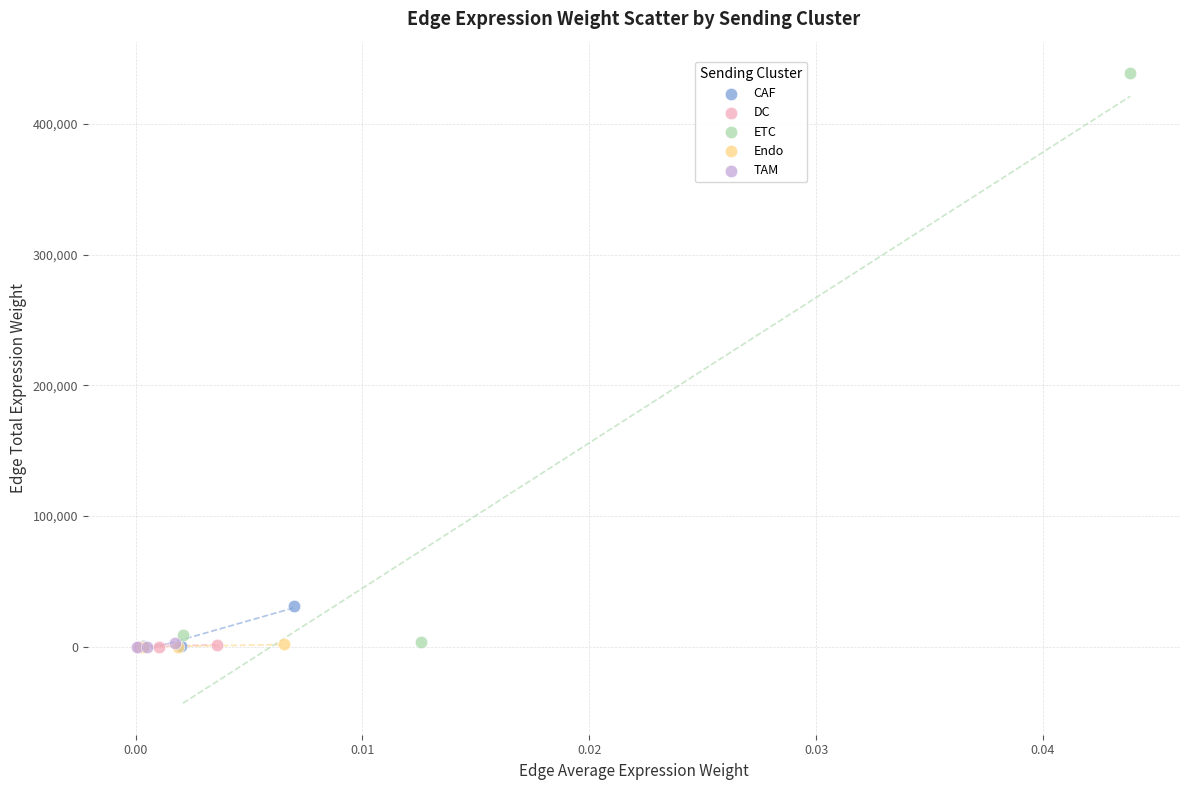

Which series has the widest spread of Y values?

ETC